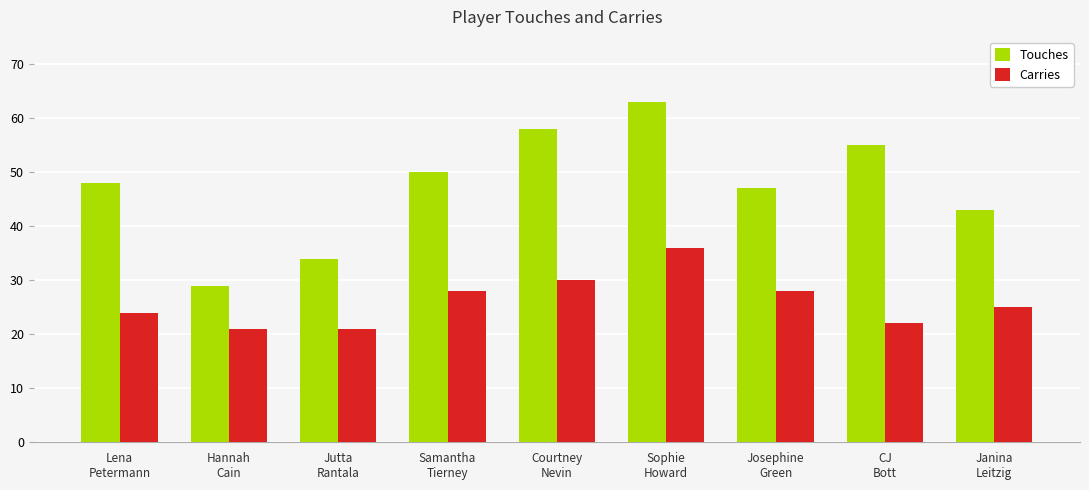

Which series has the largest total across all categories?

Touches